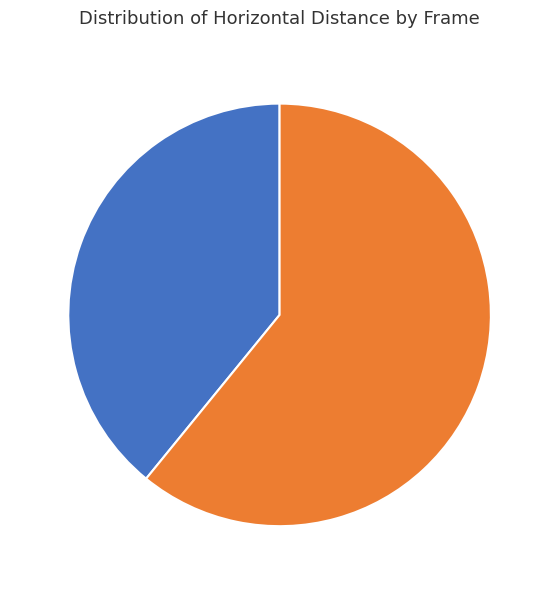

Rank the categories by value from highest to lowest.

1336, 1300